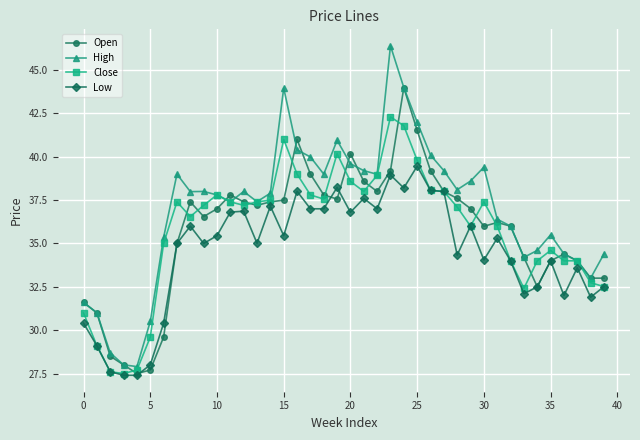

Count the number of categories in the chart.

40